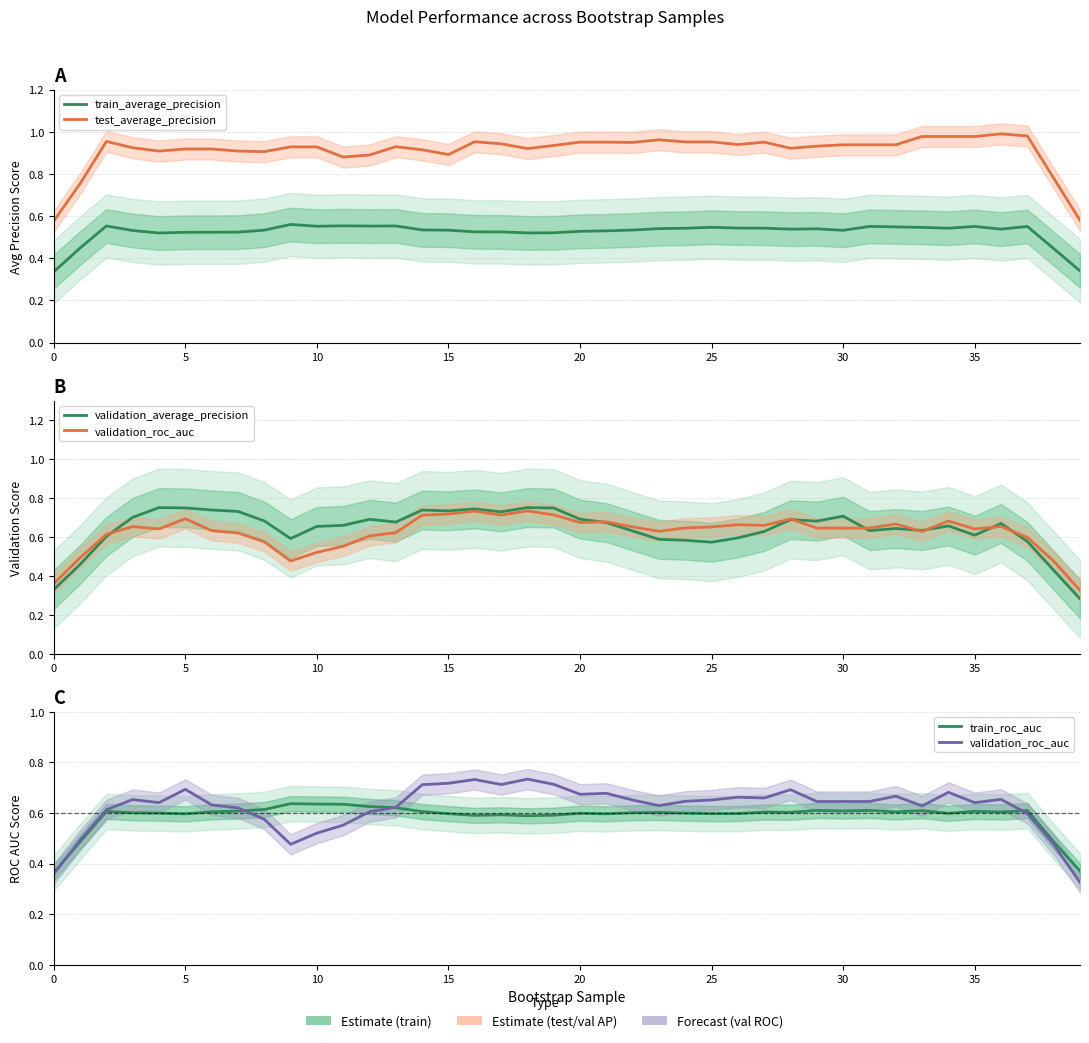

What is the label of the 4th point from the right?

36